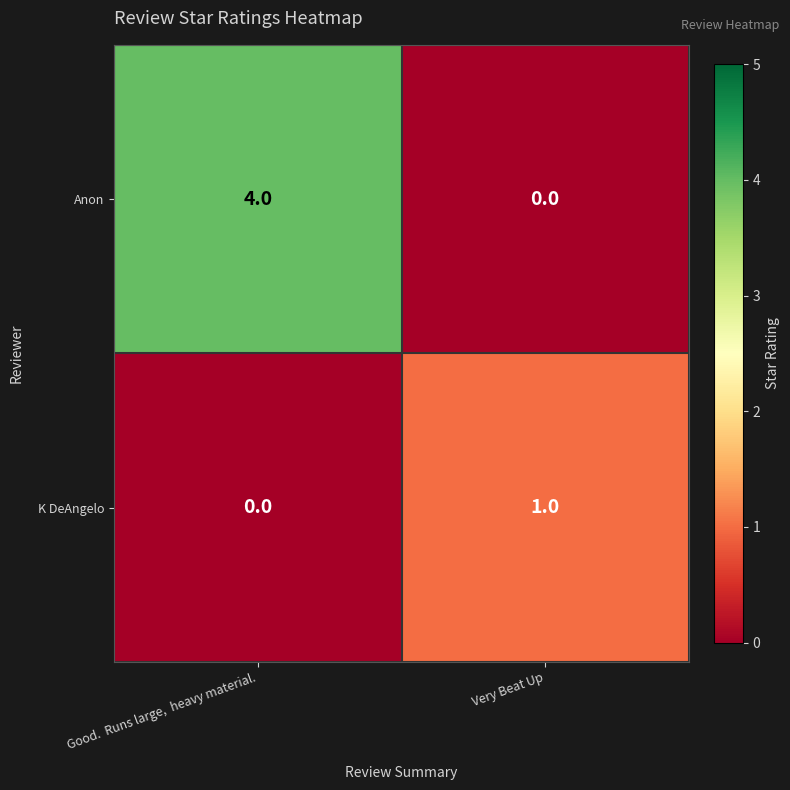

The K DeAngelo series shows -1 at Good.  Runs large,  heavy material.. True or false?

False